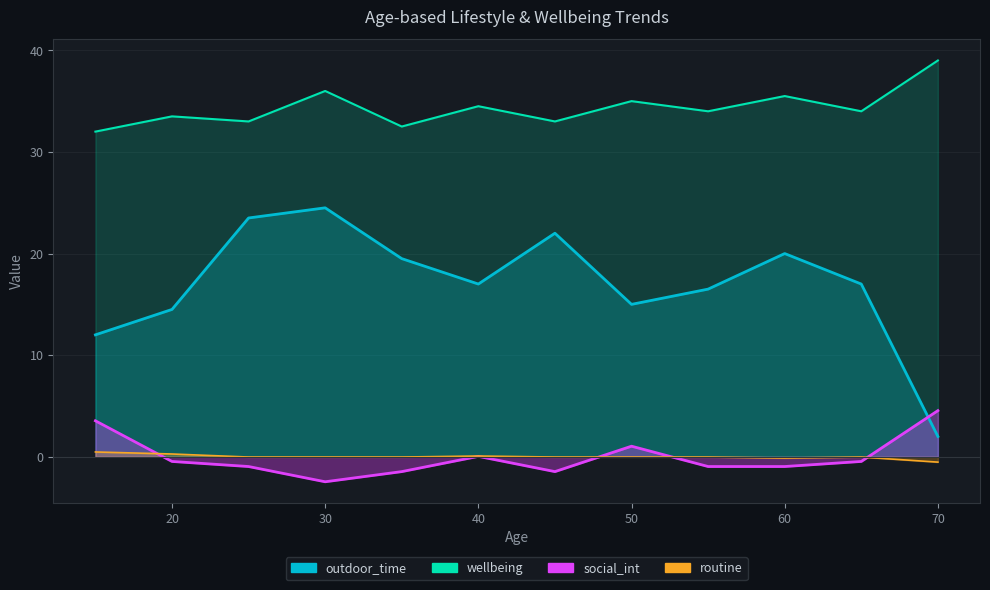

Reading left to right, extract all data points from this chart.

outdoor_time: 12.0	14.5	23.5	24.5	19.5	17.0	22.0	15.0	16.5	20.0	17.0	2.0
wellbeing: 32.0	33.5	33.0	36.0	32.5	34.5	33.0	35.0	34.0	35.5	34.0	39.0
social_int: 3.5	-0.5	-1.0	-2.5	-1.5	0.0	-1.5	1.0	-1.0	-1.0	-0.5	4.5
routine: 0.5	0.3	-0.0	-0.0	-0.0	0.1	-0.0	-0.0	-0.0	-0.1	-0.0	-0.5